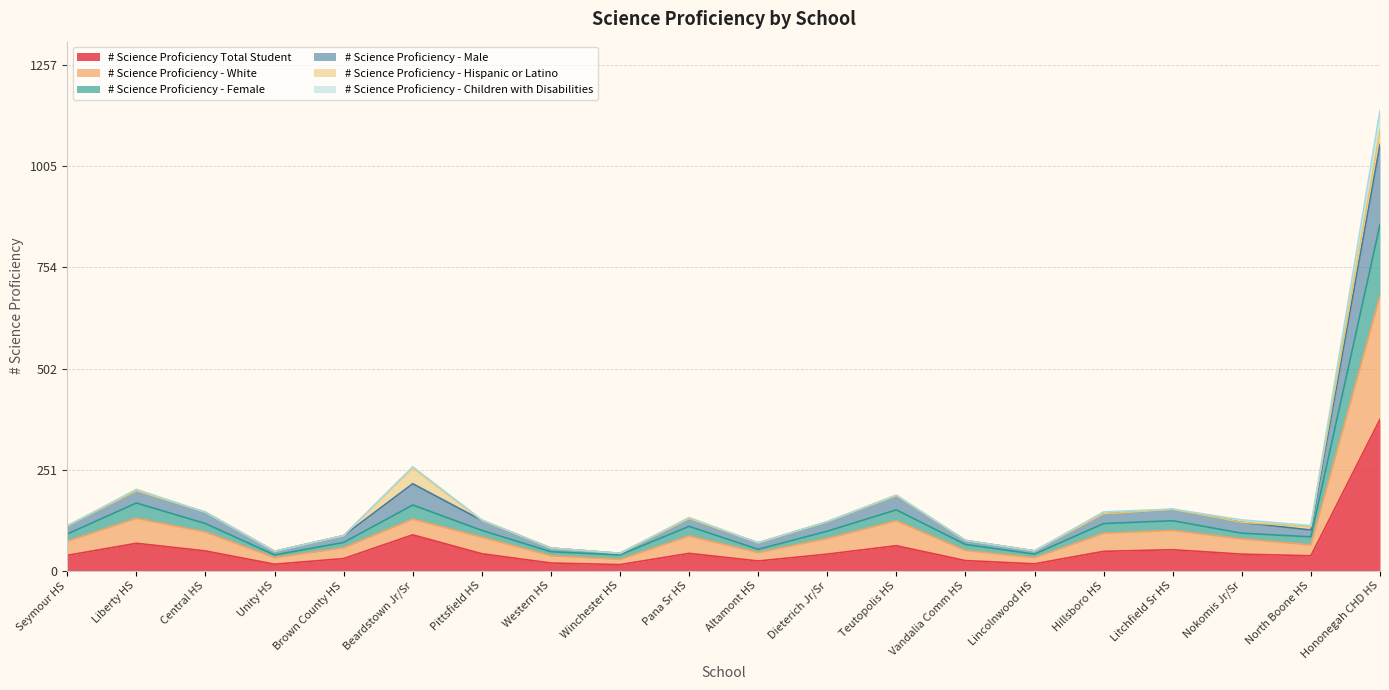

At which category is the sum across all series the highest?

Hononegah CHD HS